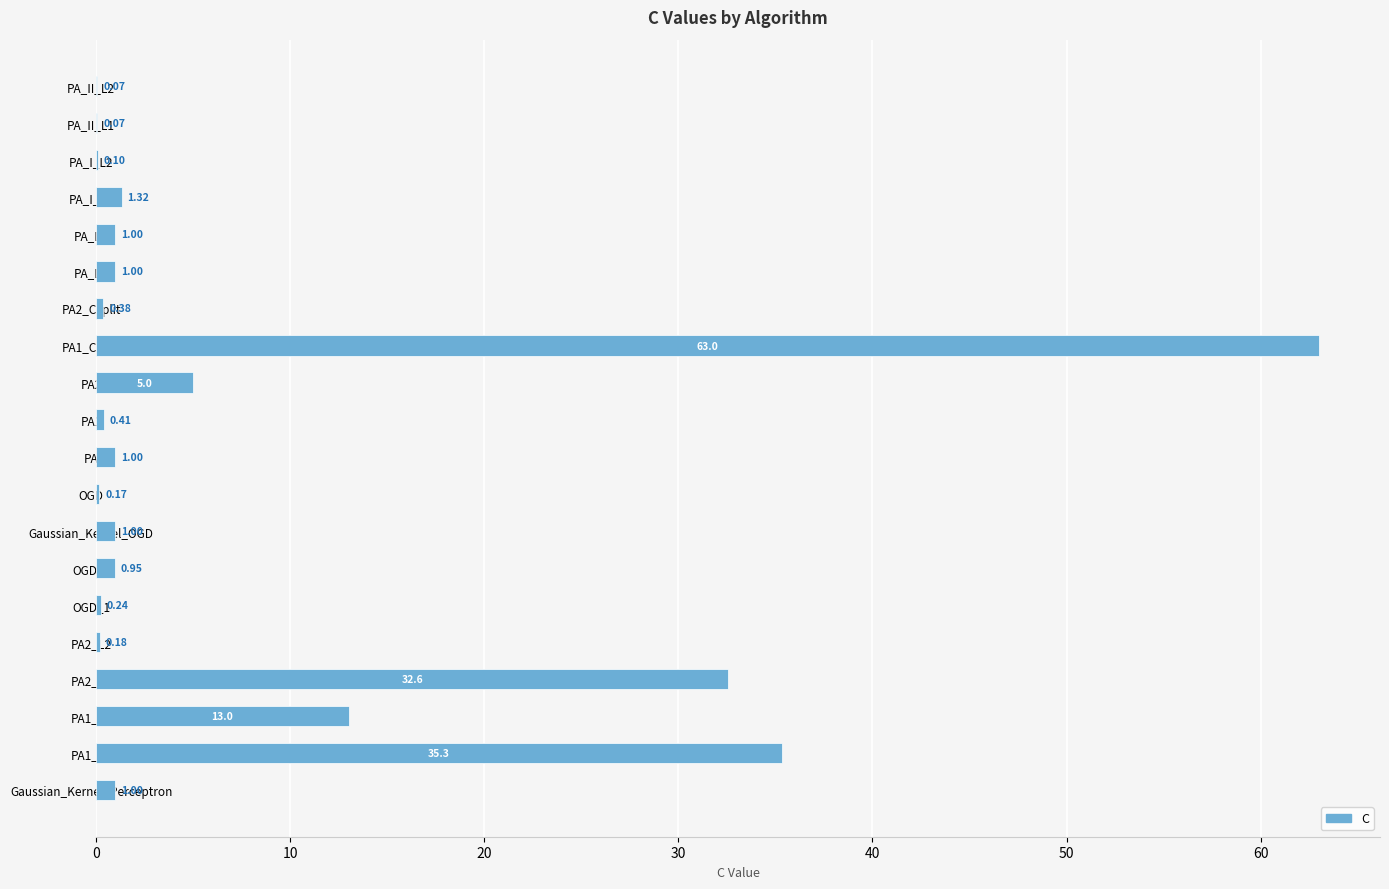

Where is the data nearest to the value 31?

PA2_L1